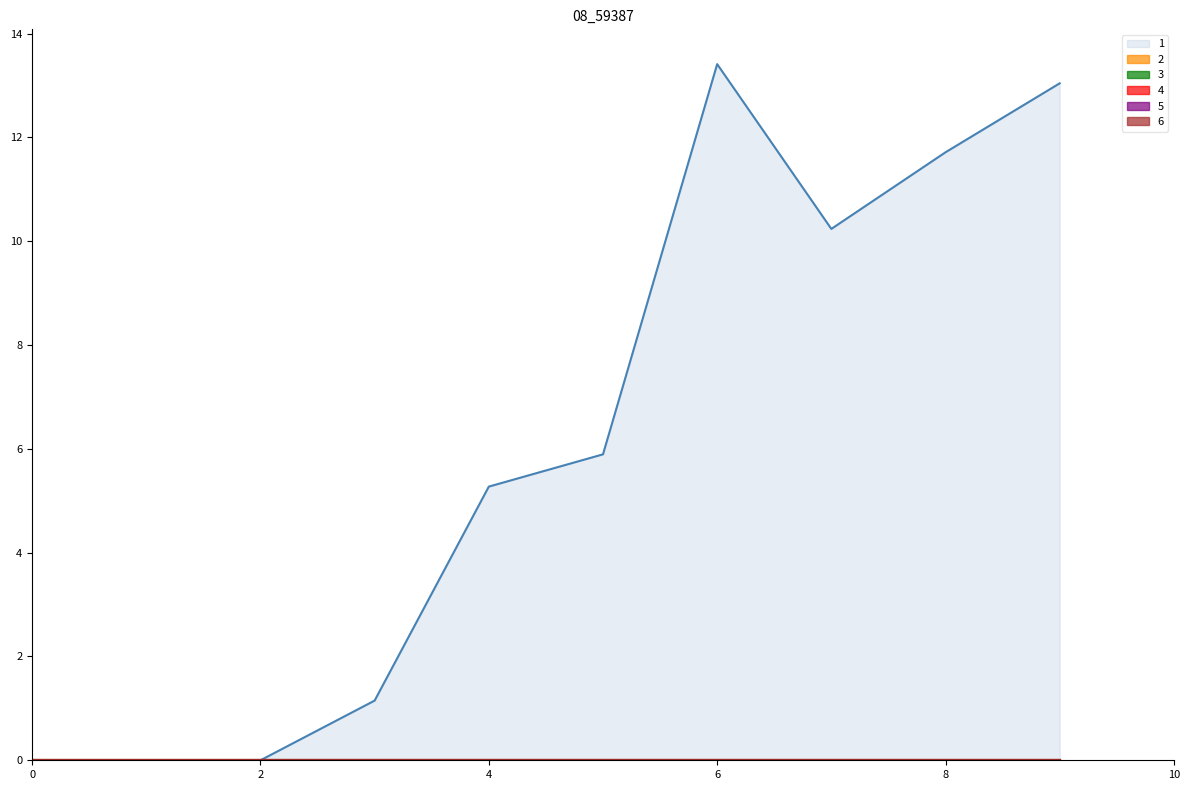

How many values in the 1 series exceed 5?

6